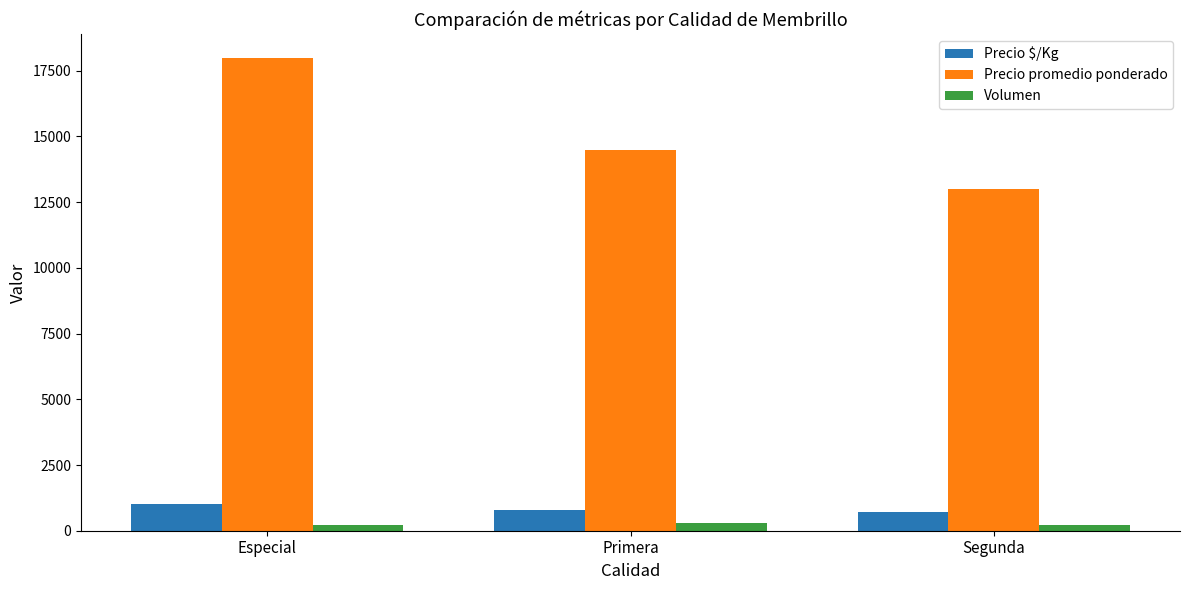

What is the difference between the highest and lowest values at Segunda?

12800